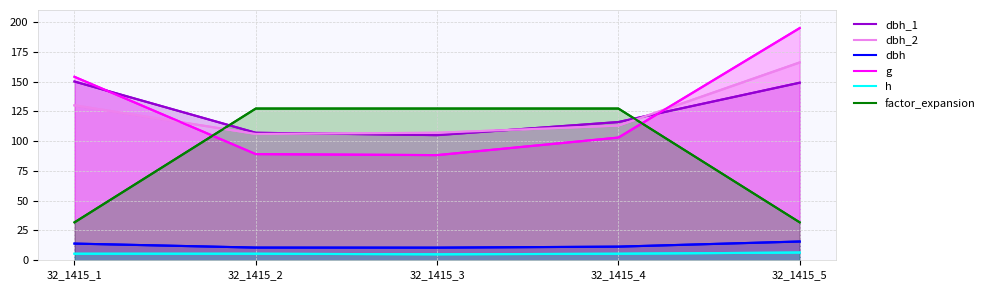

Which category has the lowest value in the dbh_2 series?

32_1415_2